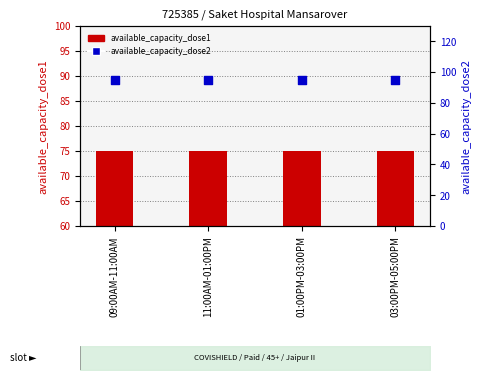

At how many categories does at least one series exceed 90?

4